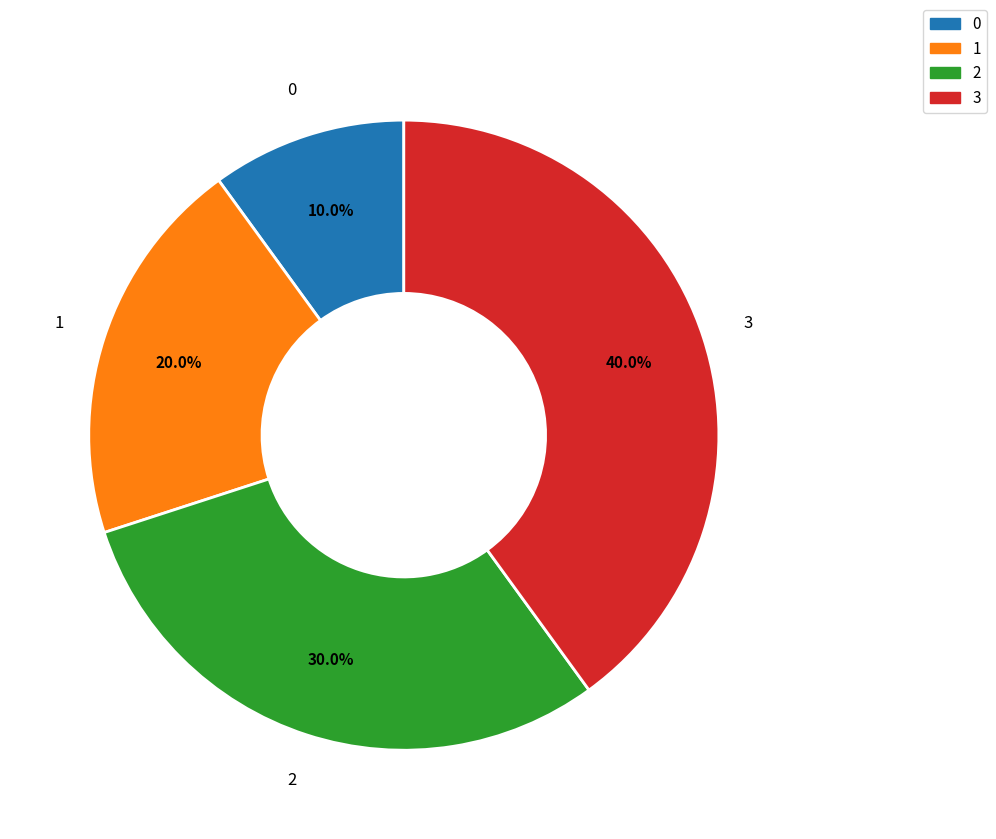

How many segments does this pie chart have?

4